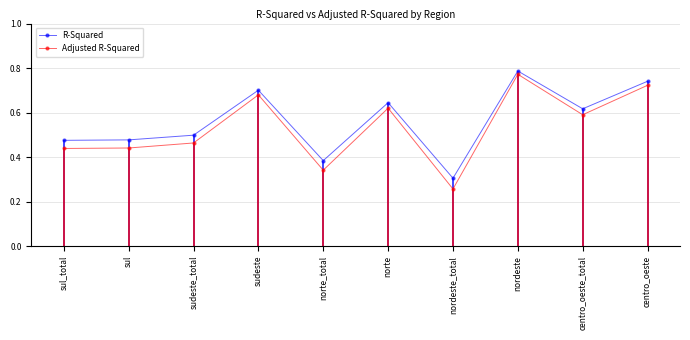

What is the label of the 3rd point from the right?

nordeste